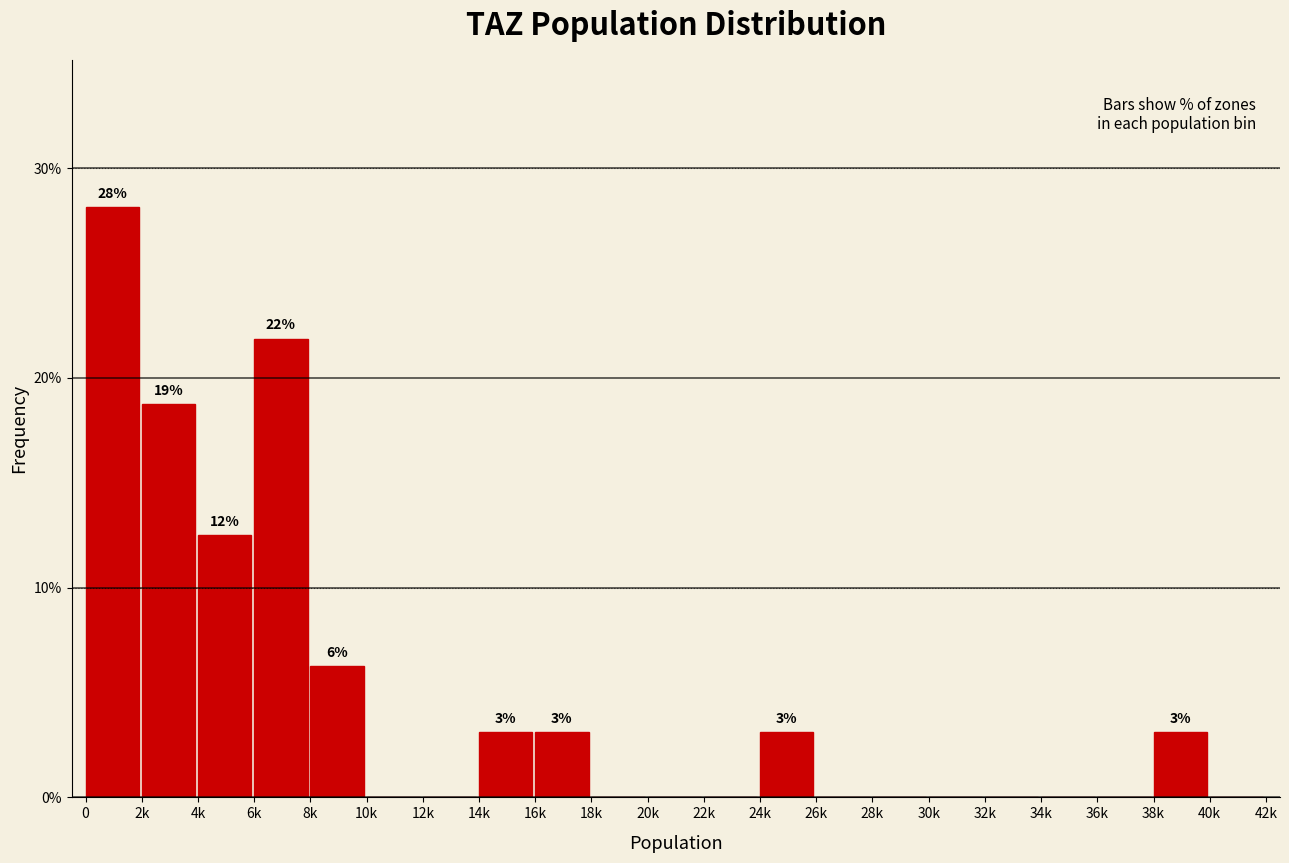

The value at 4k is 22.1. True or false?

False